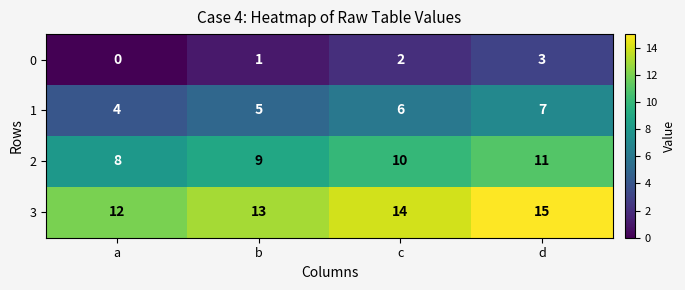

Is it true that 2 equals 10 at c?

True